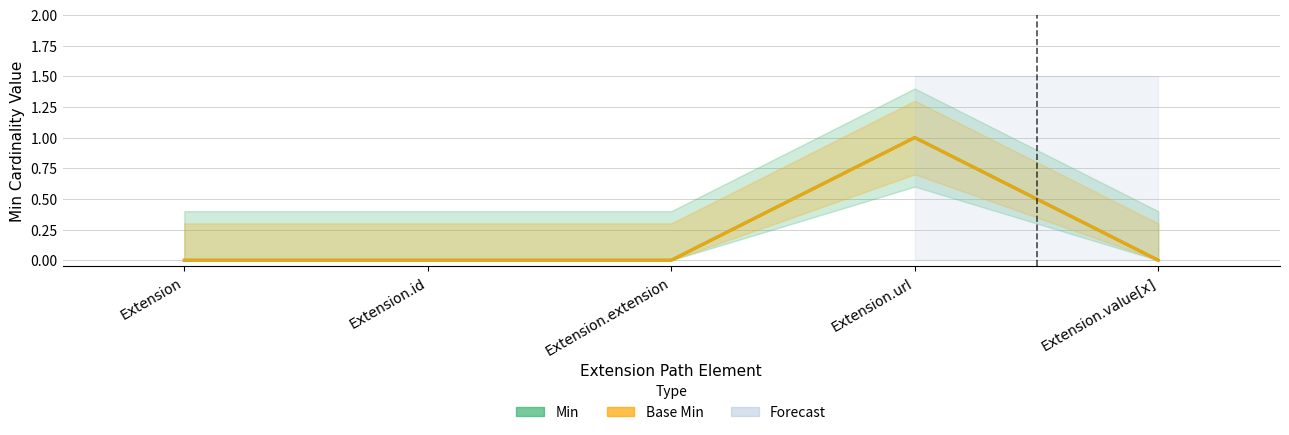

True or false: Min and Base Min intersect in this chart.

False